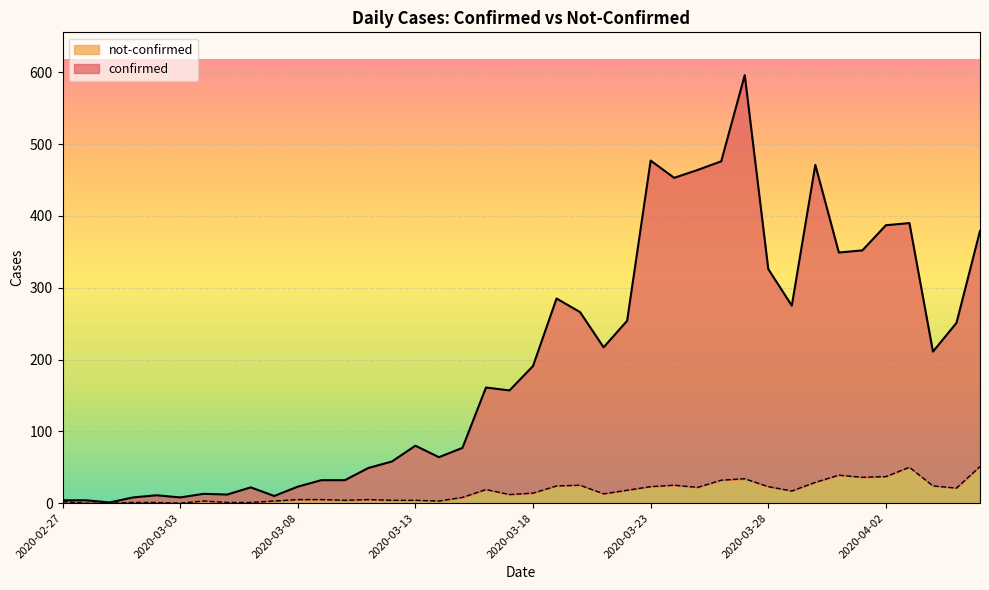

What is the label of the 26th point from the left?

2020-03-23